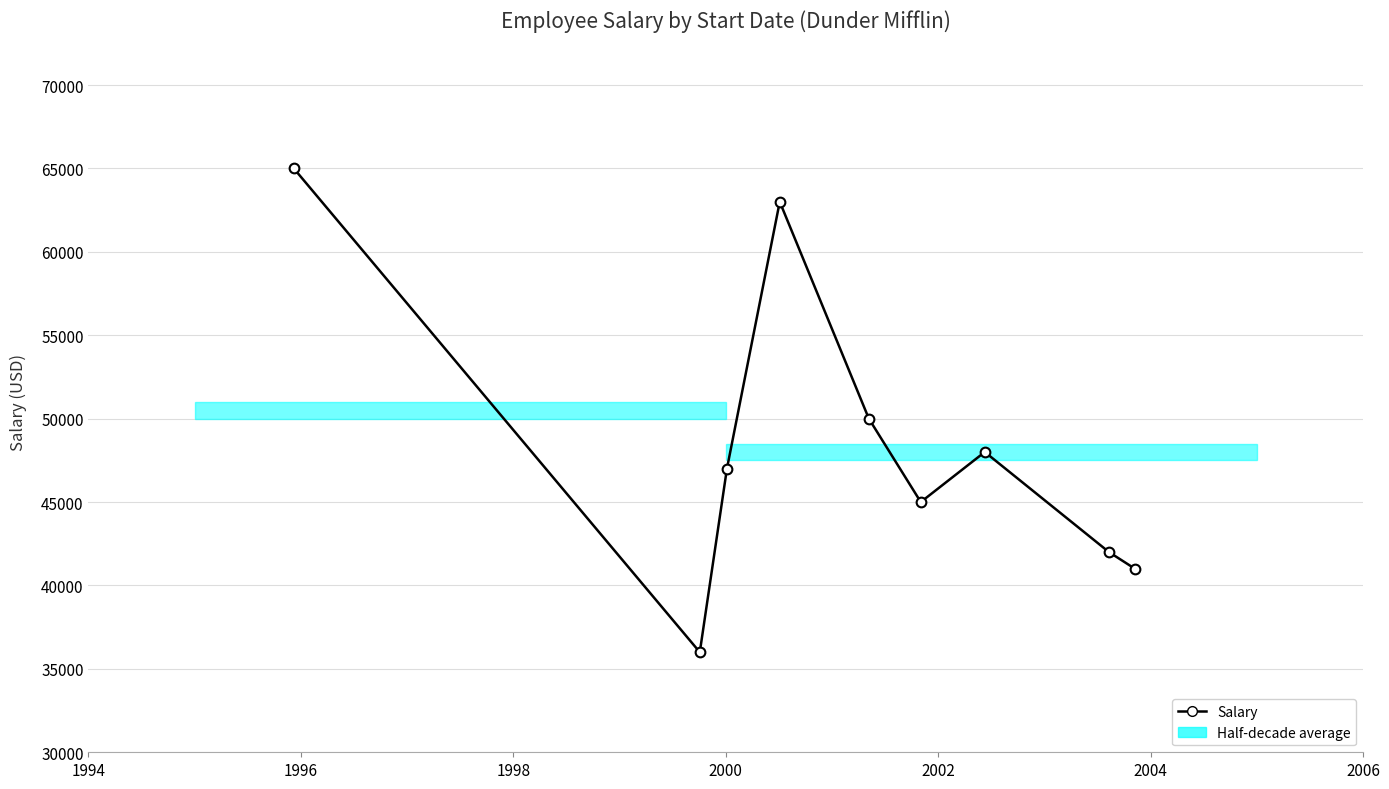

True or false: the data has more than 0 interior local peaks.

True